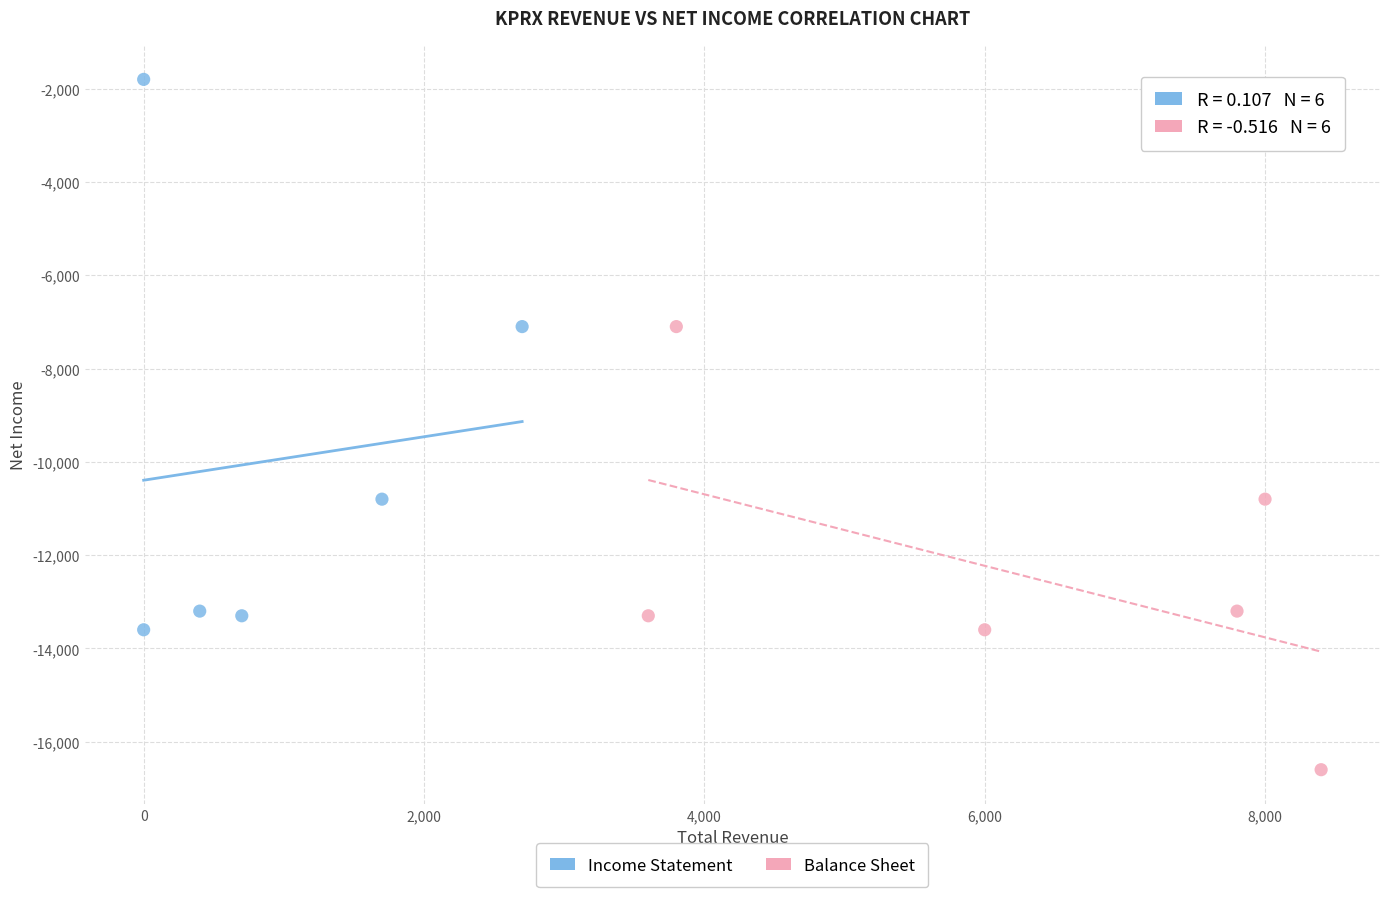

Which series contains the lowest Y value?

Balance Sheet